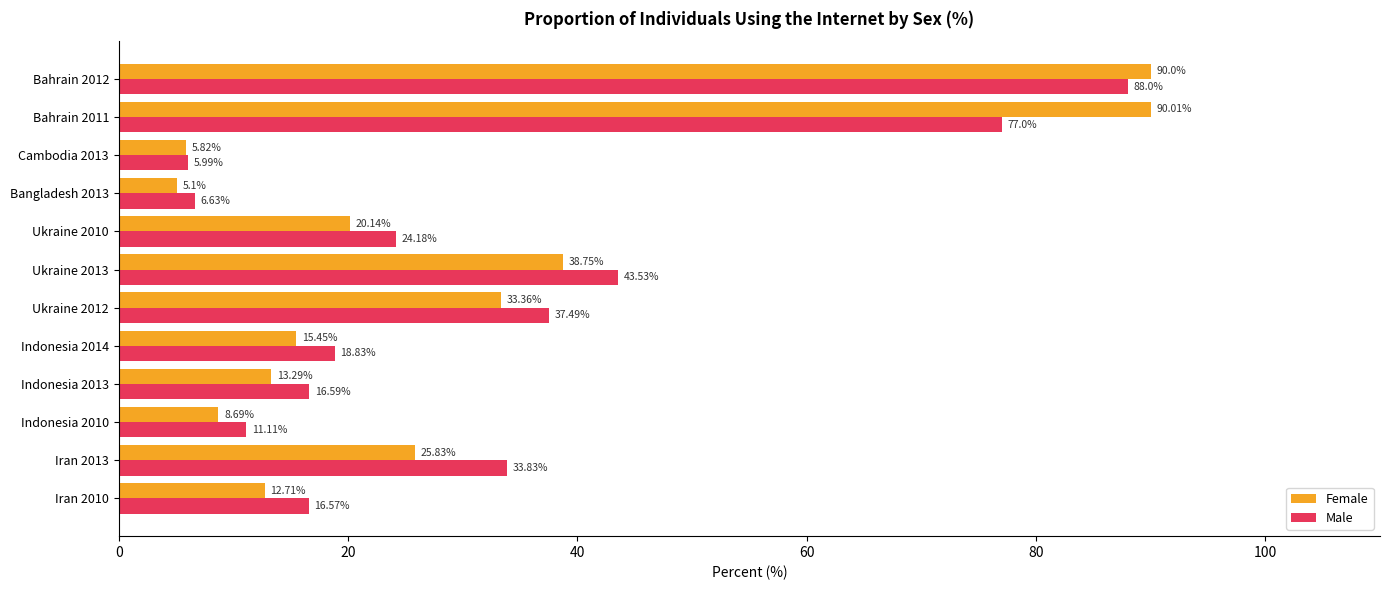

What is the minimum value shown in the chart?

5.1